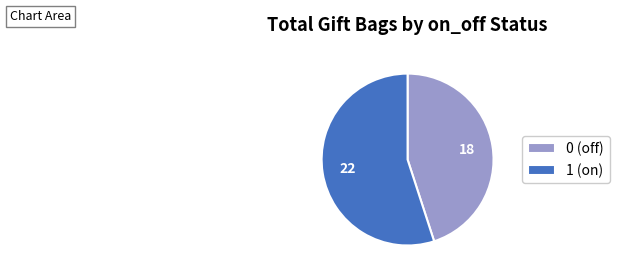

Is there a majority slice in this chart?

Yes